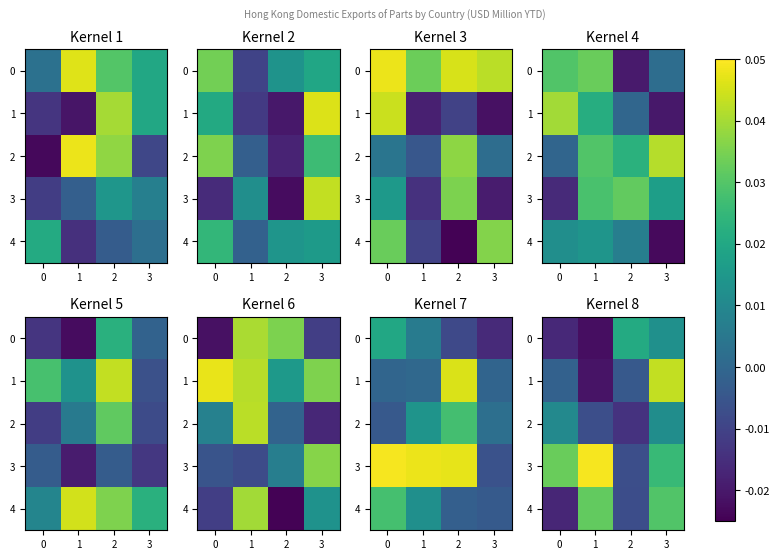

Which category has the highest value in the 1 series?

3